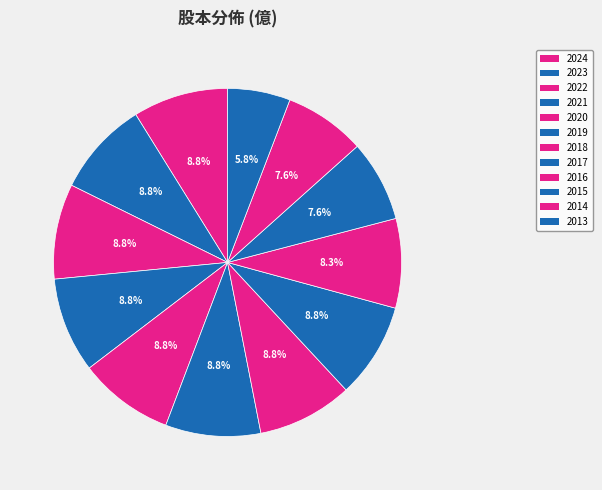

Between 2019 and 2018, which is larger?

2019